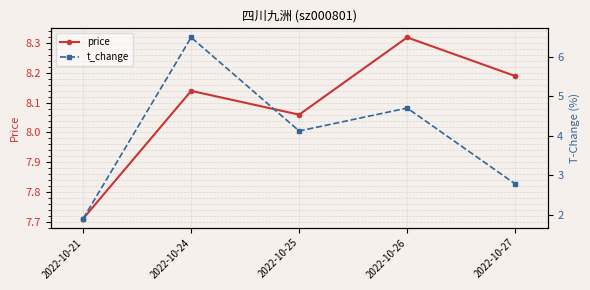

At which category does the chart reach its peak across all series?

2022-10-26